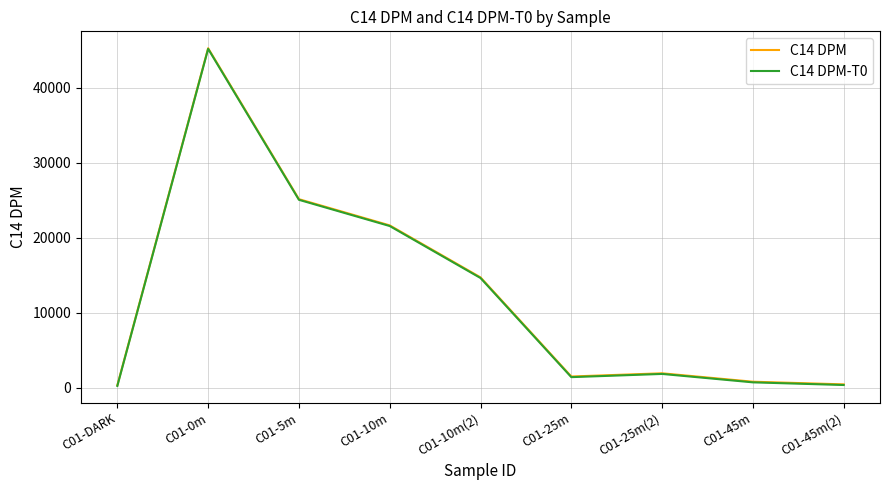

Is the value of C14 DPM at C01-25m(2) greater than the value of C14 DPM-T0 at C01-25m?

Yes